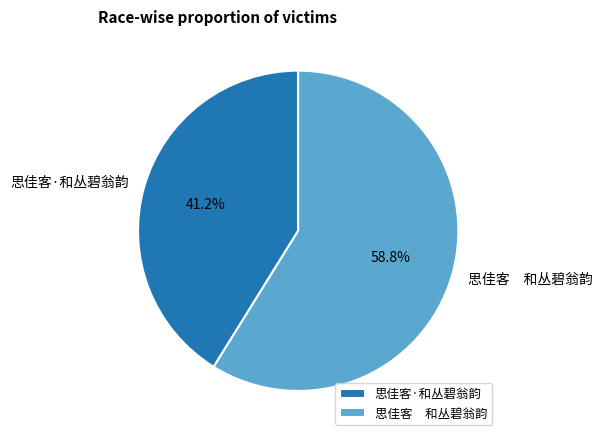

Rank the categories by value from lowest to highest.

思佳客·和丛碧翁韵, 思佳客 和丛碧翁韵